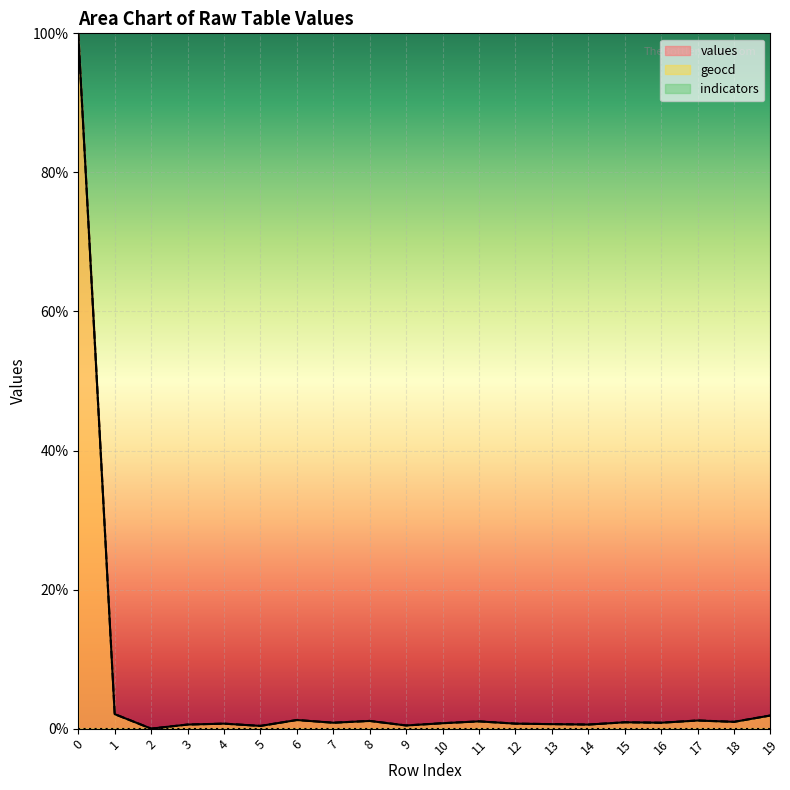

What is the difference between the maximum and minimum values in the geocd series?

100.0